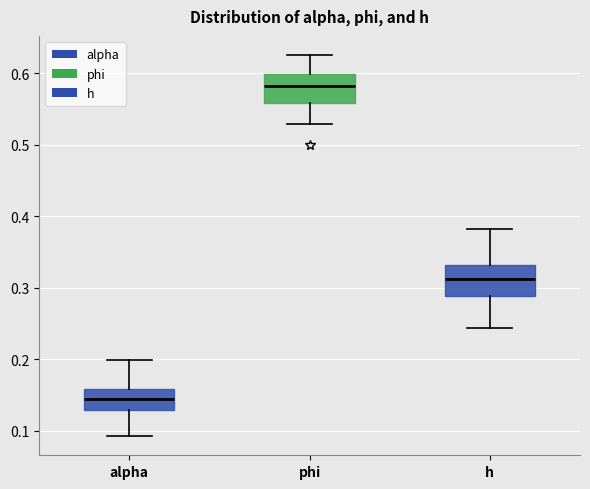

Which box has the highest median line?

phi